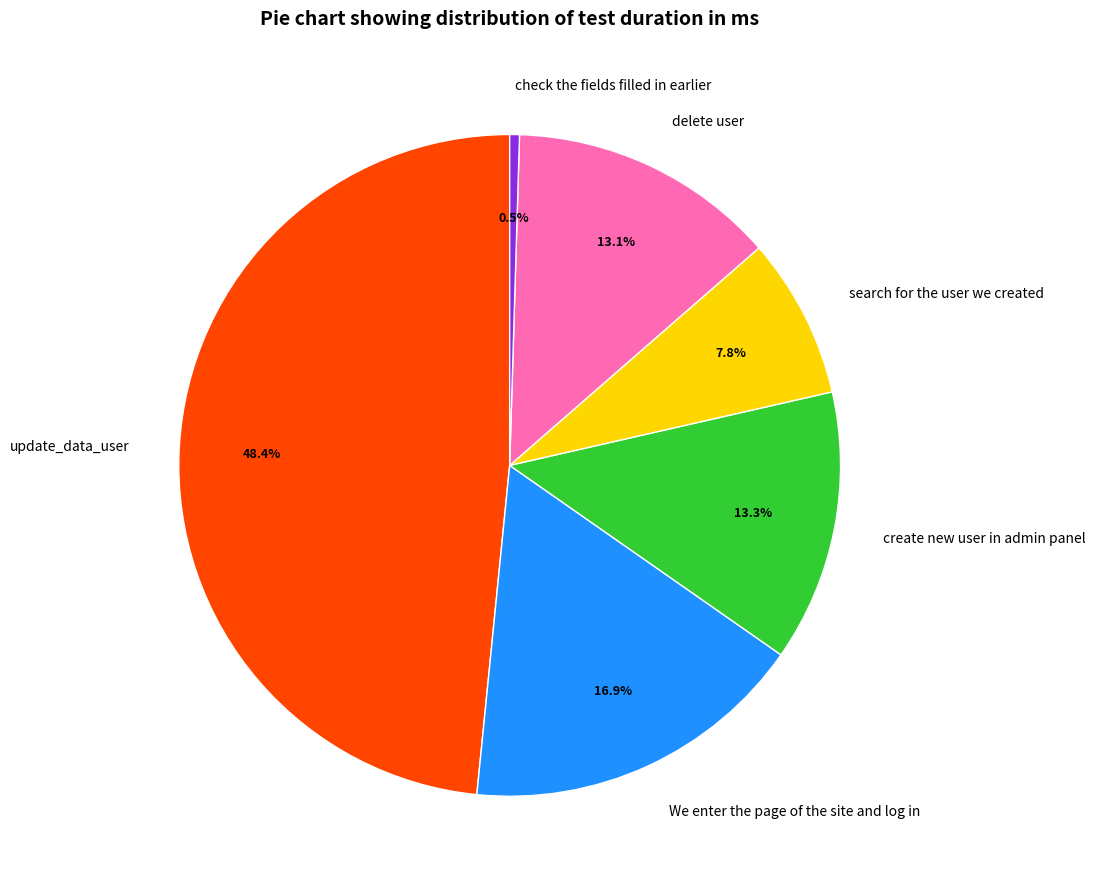

How many segments does this pie chart have?

6